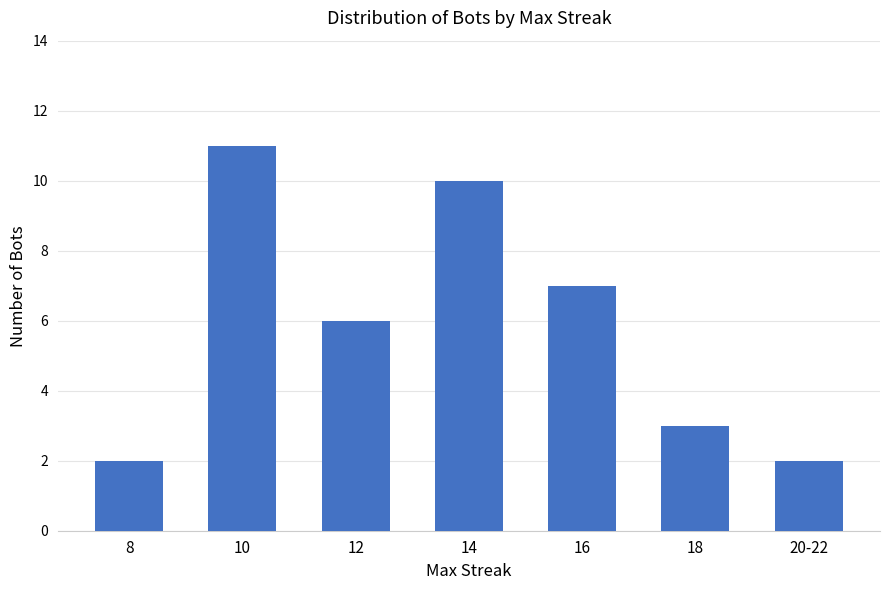

What is the minimum value shown in the chart?

2